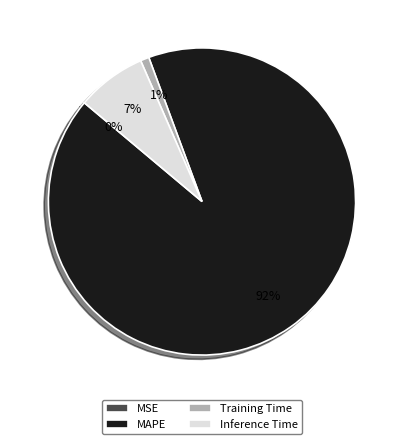

Which slice represents more than half of the pie?

MAPE